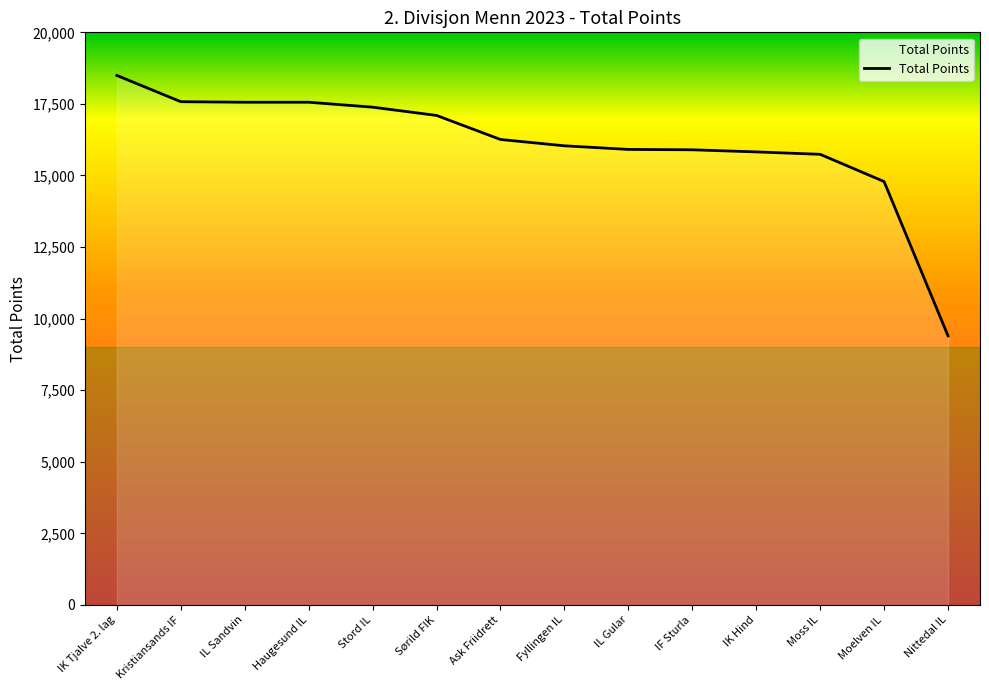

Where is the data nearest to the value 13945?

Moelven IL